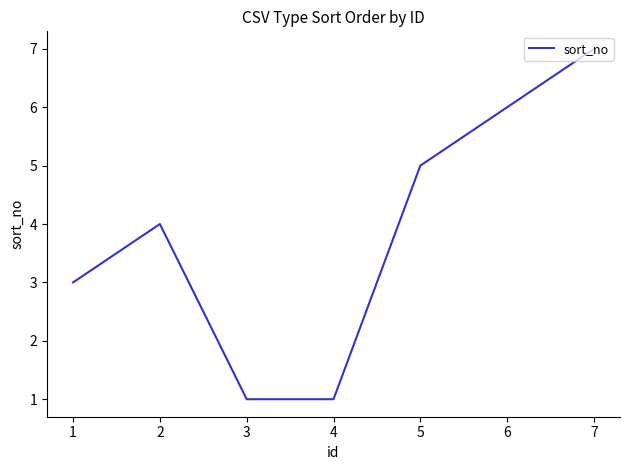

Which category has the highest value across all series?

7